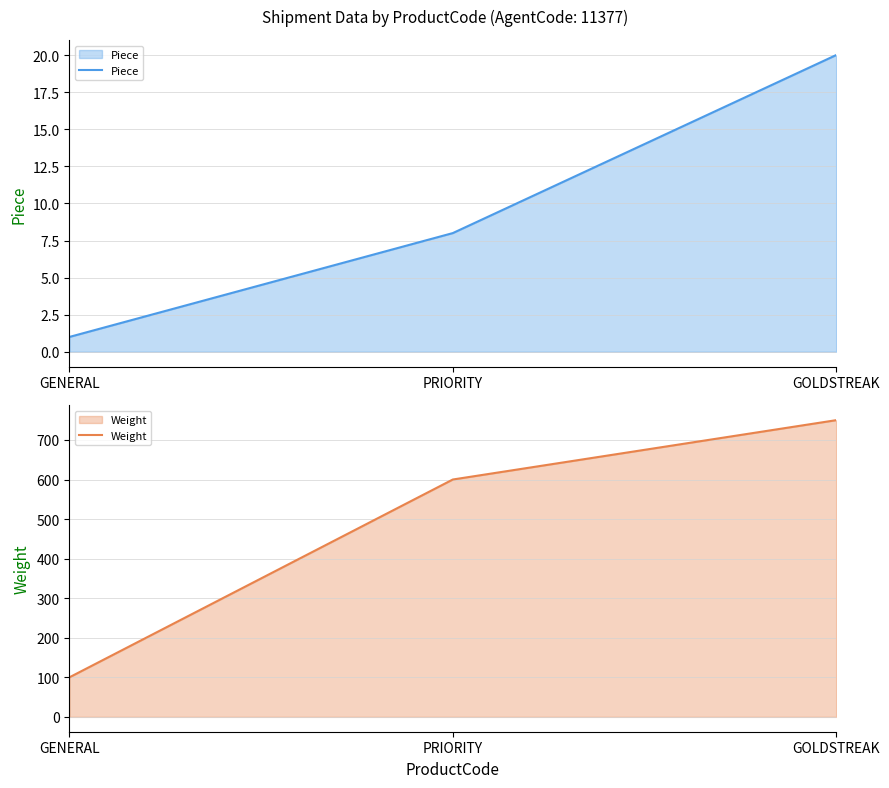

The Weight series shows 158 at GENERAL. True or false?

False